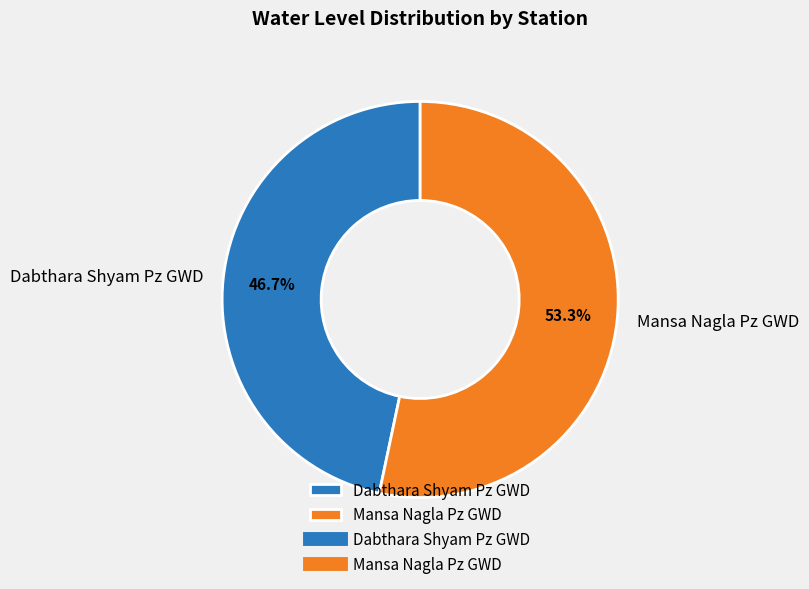

What is the ratio of the value at Mansa Nagla Pz GWD to the value at Dabthara Shyam Pz GWD?

1.1